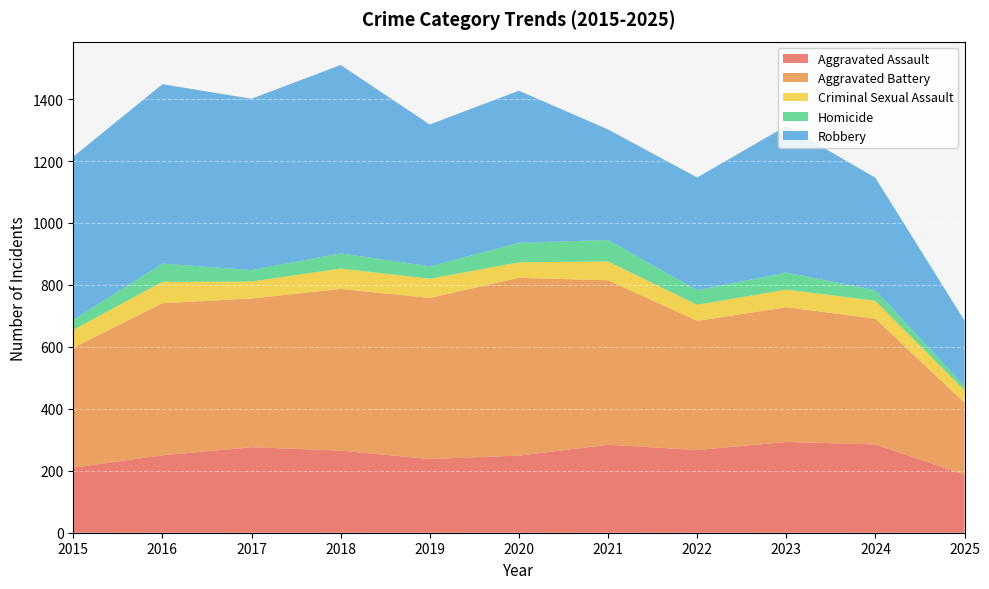

Reading right to left, transcribe all the data shown in this chart.

Aggravated Assault: 2025=187	2024=285	2023=293	2022=267	2021=284	2020=249	2019=238	2018=265	2017=276	2016=250	2015=210
Aggravated Battery: 2025=233	2024=406	2023=435	2022=417	2021=531	2020=574	2019=520	2018=522	2017=480	2016=491	2015=387
Criminal Sexual Assault: 2025=40	2024=58	2023=57	2022=52	2021=61	2020=50	2019=62	2018=66	2017=55	2016=69	2015=58
Homicide: 2025=13	2024=34	2023=55	2022=47	2021=69	2020=63	2019=40	2018=49	2017=37	2016=59	2015=32
Robbery: 2025=212	2024=363	2023=473	2022=364	2021=357	2020=491	2019=458	2018=608	2017=553	2016=579	2015=527